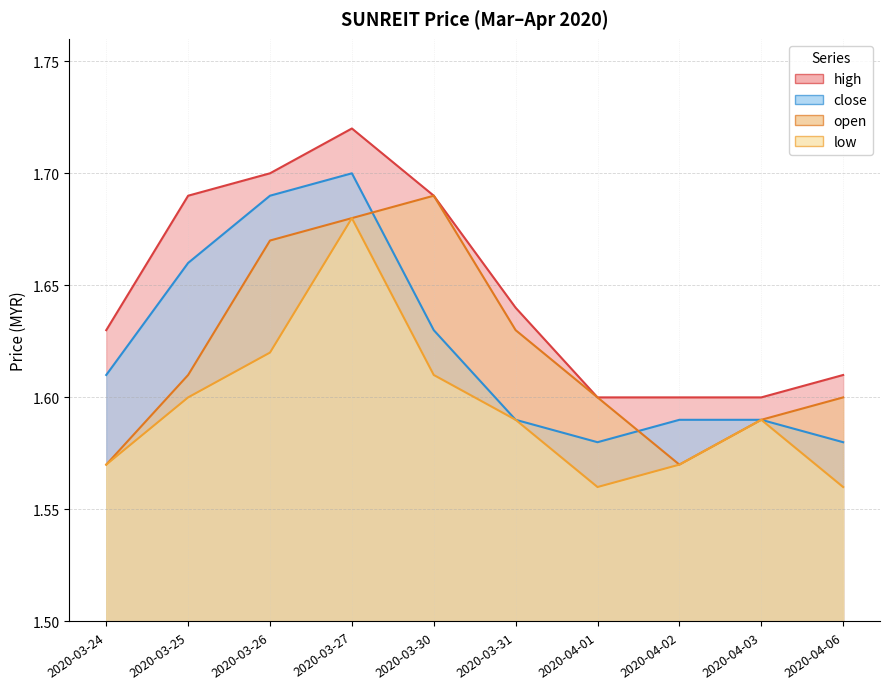

The value of low at 2020-03-25 is 1.0. True or false?

False